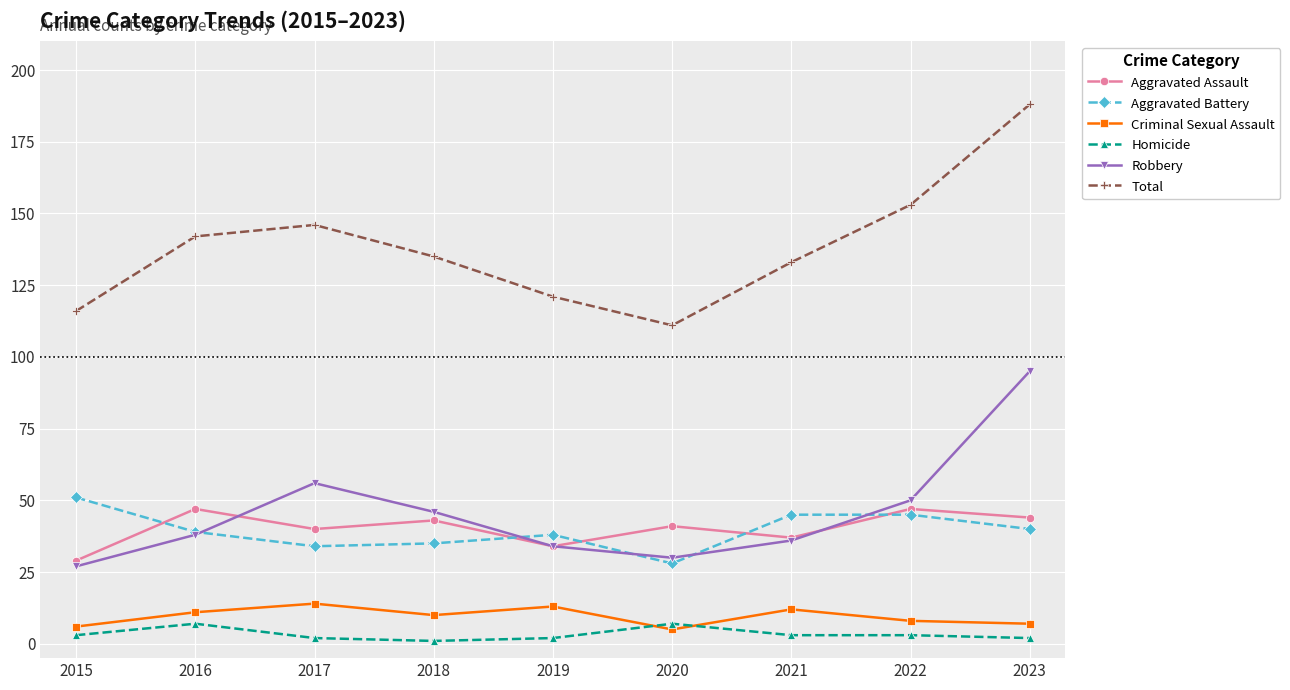

True or false: Robbery has more than 1 points higher than both neighbors.

False